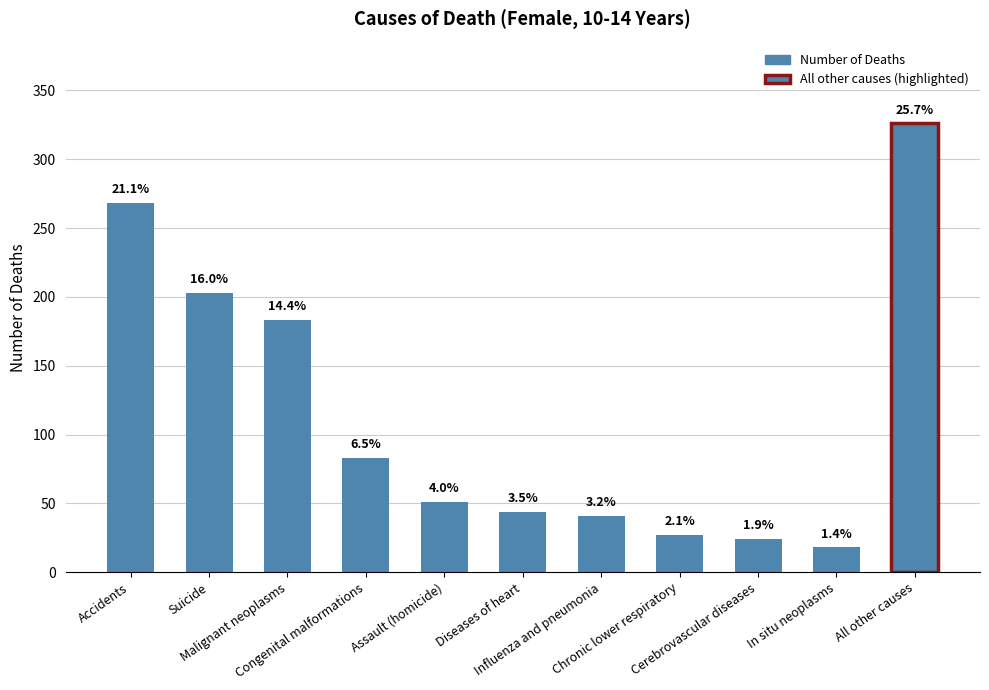

Which label corresponds to the smallest value in the chart?

In situ neoplasms